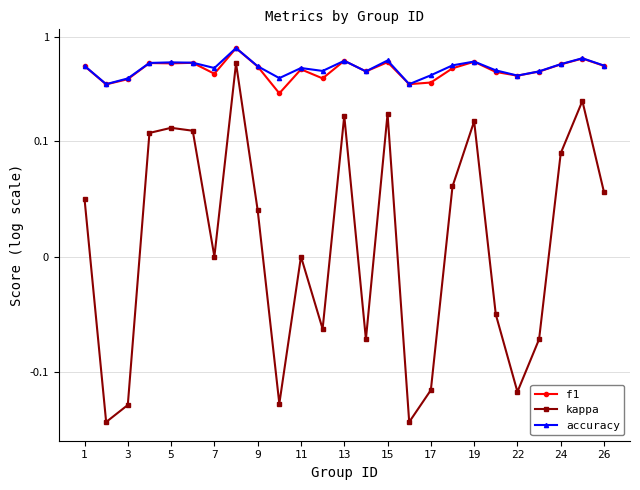

List the series in order of their peak value, highest first.

accuracy, f1, kappa